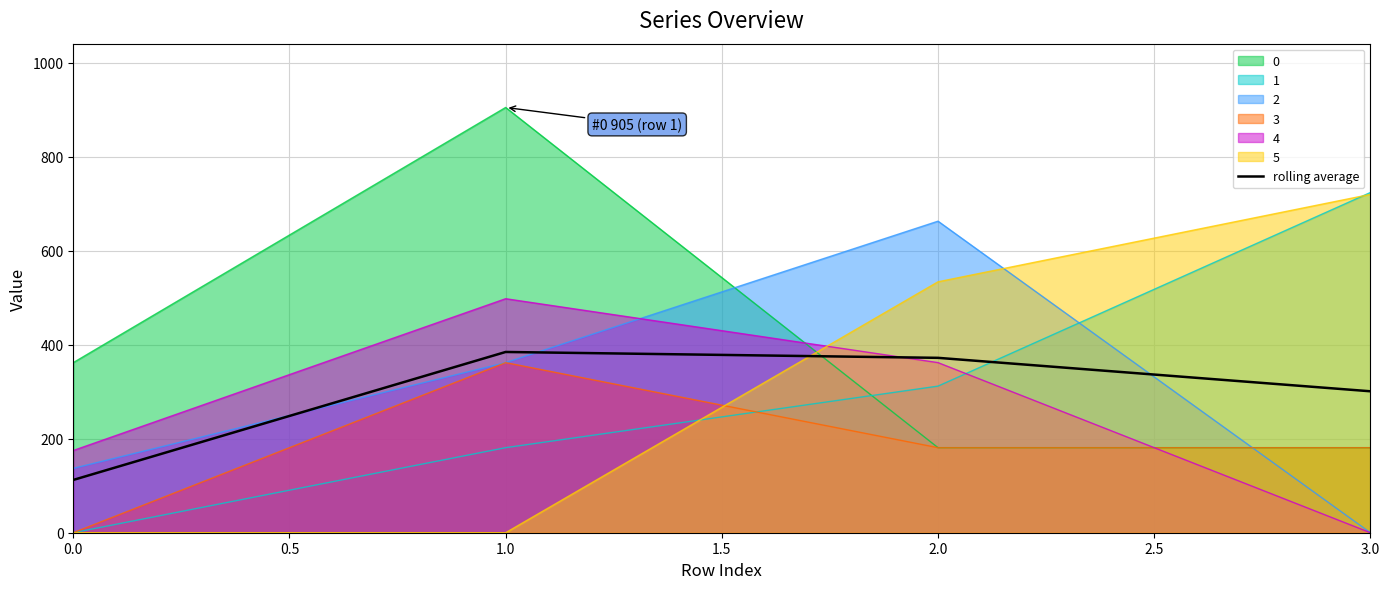

The value of 1 at 1.0 is 181.0. True or false?

True